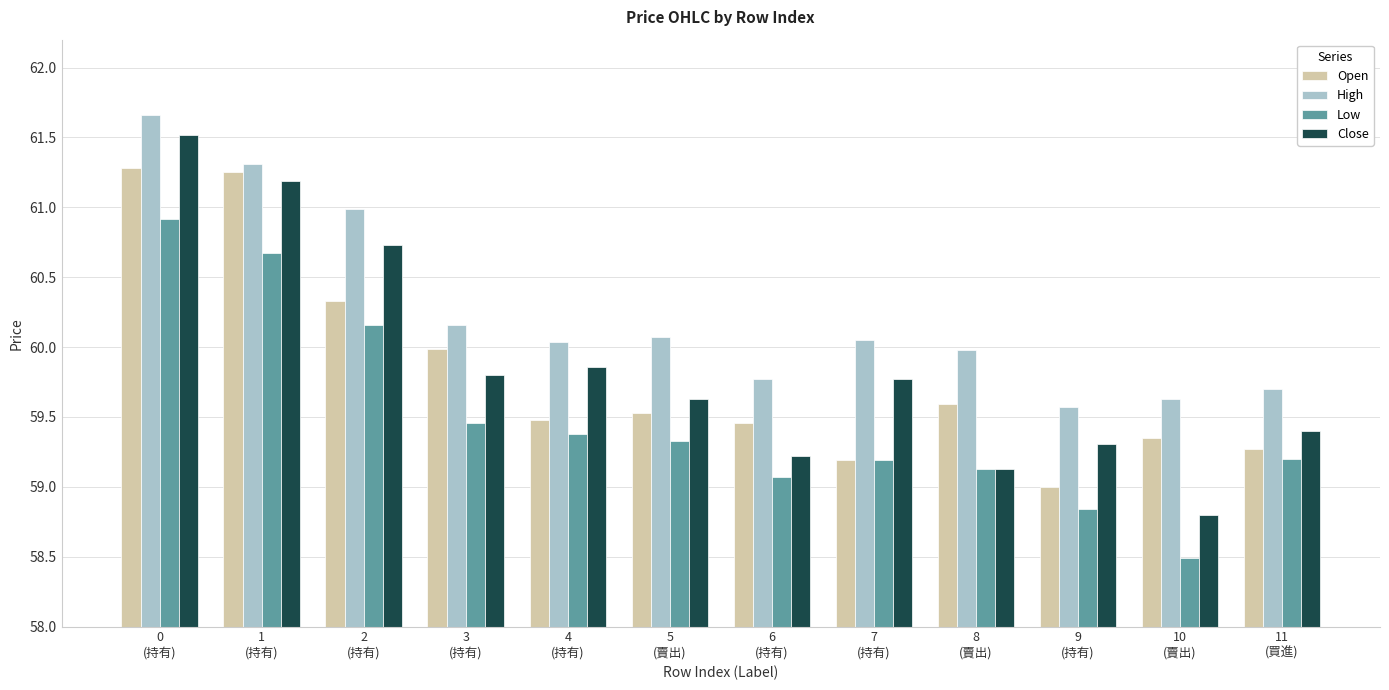

What is the value of the High bar at the 2nd from the left?

61.3